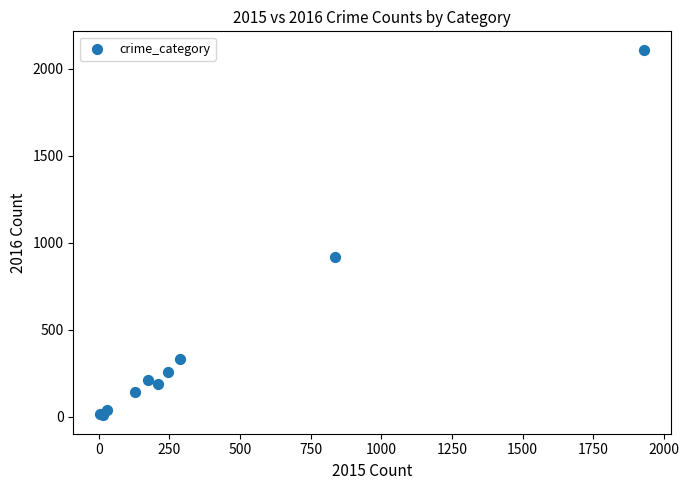

What Y value in the scatter plot is closest to 1058?

917